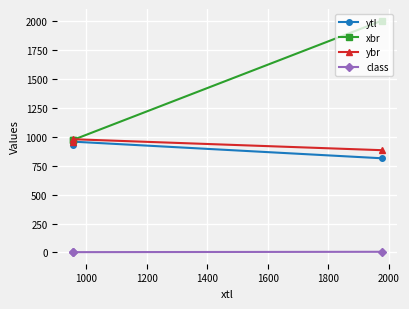

What is the maximum value for xbr?

2007.0